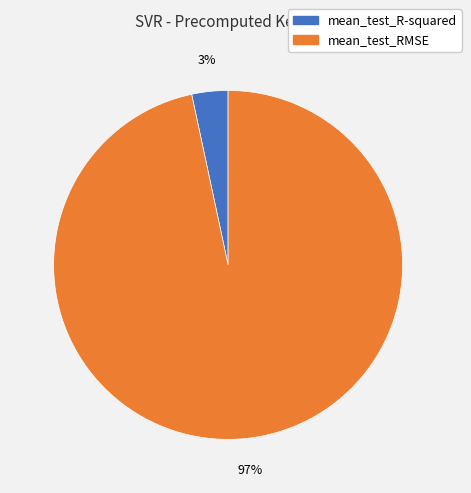

Is there a majority slice in this chart?

Yes